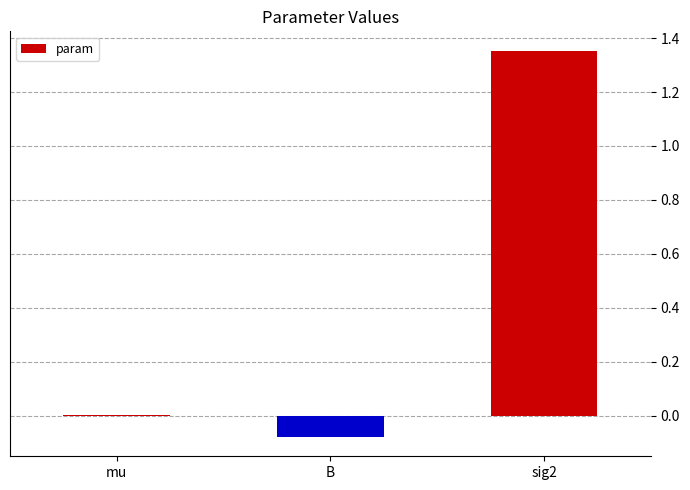

What is the sum of all values?

1.3